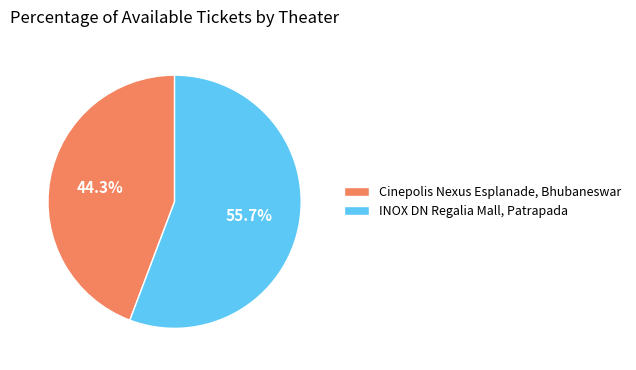

Which category has the smallest portion of the pie?

Cinepolis Nexus Esplanade, Bhubaneswar